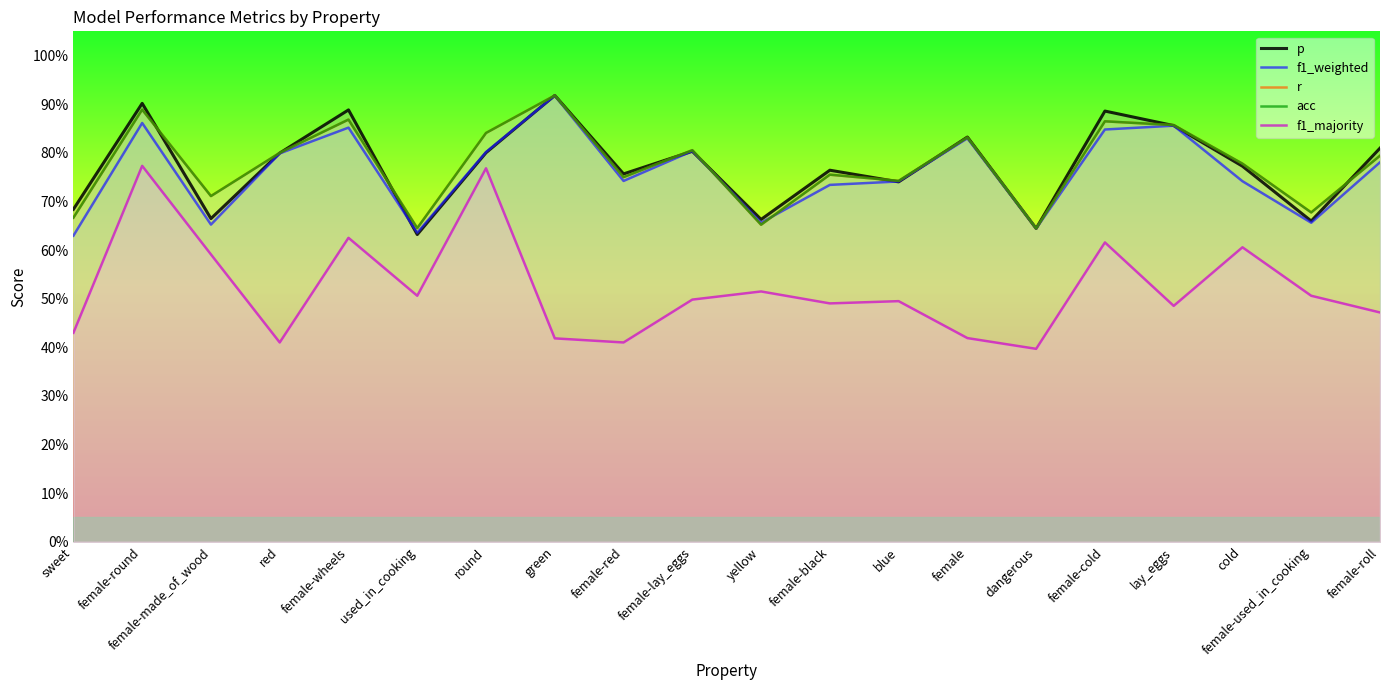

True or false: r and acc intersect in this chart.

False